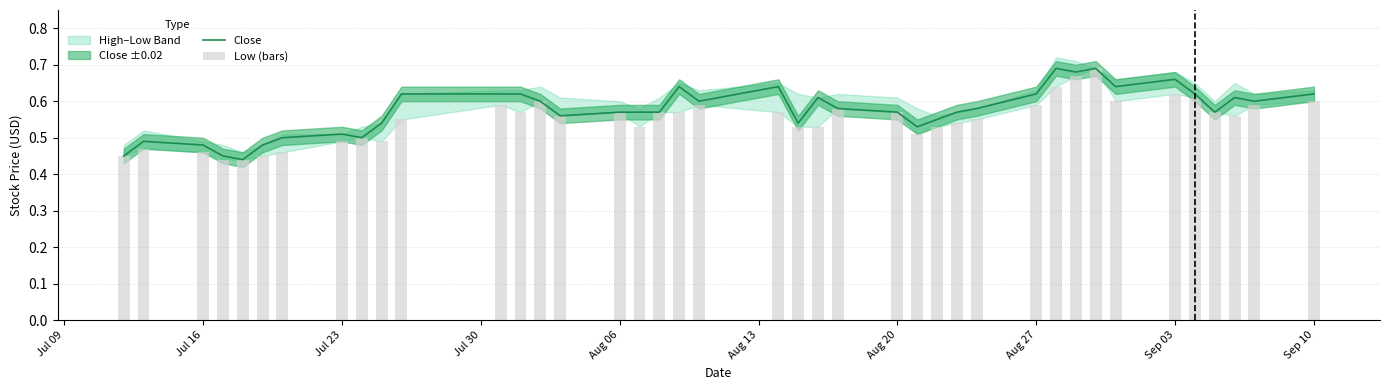

The Low (bars) series shows 0.7 at Jul 16. True or false?

False